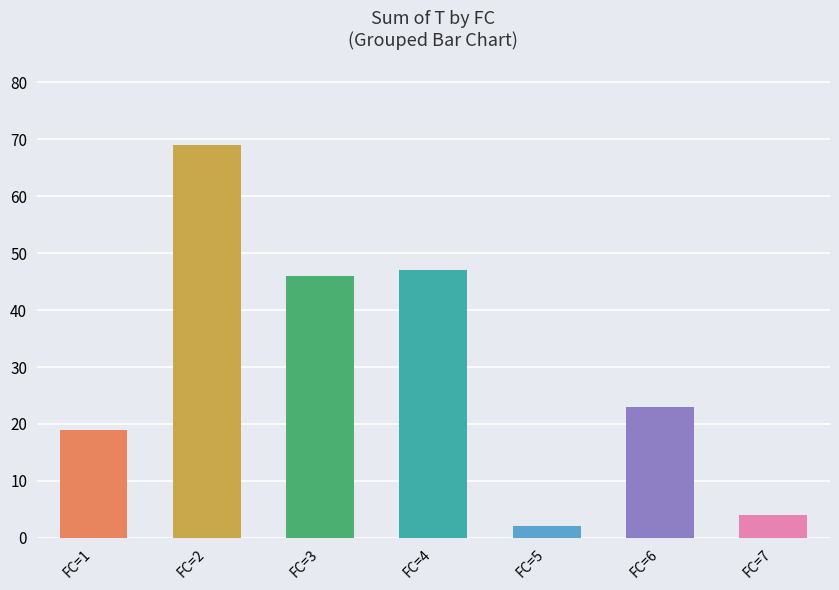

Count the number of data series in this chart.

1